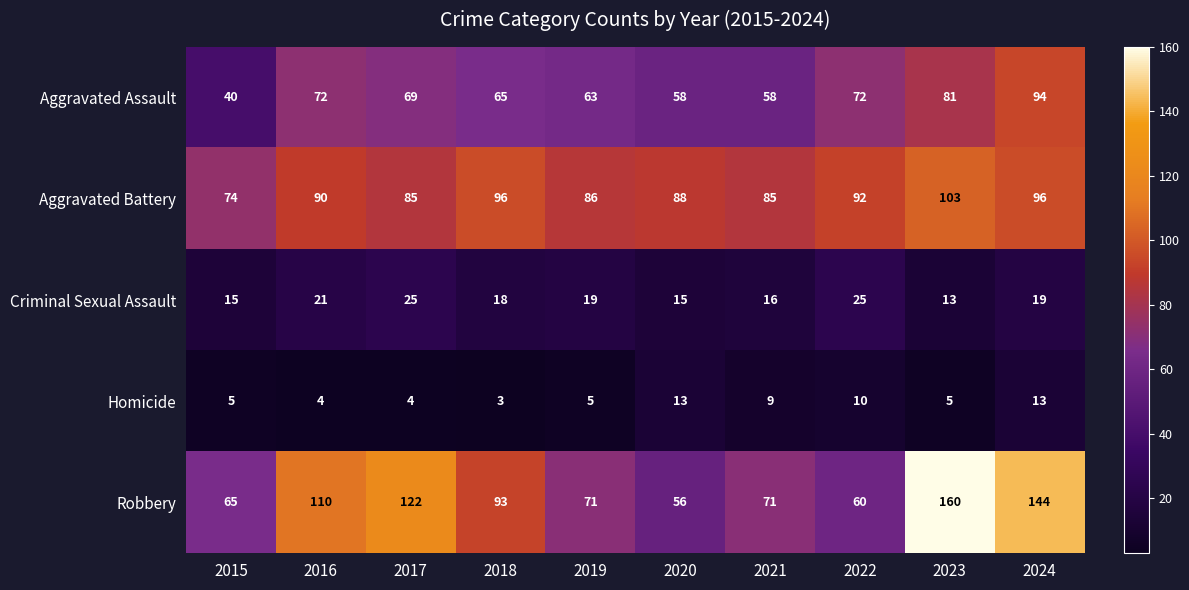

Which series has the largest total across all categories?

Robbery